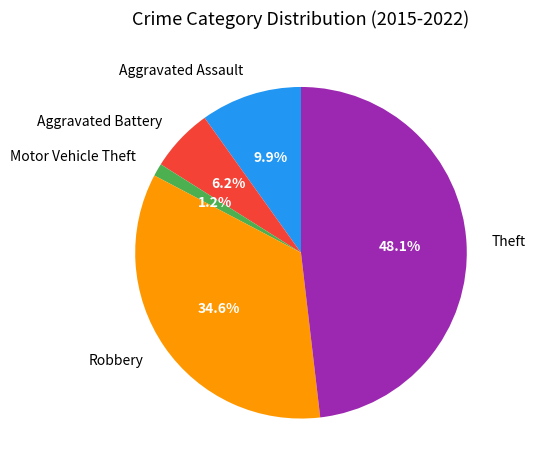

What is the ratio of the value at Aggravated Assault to the value at Aggravated Battery?

1.6